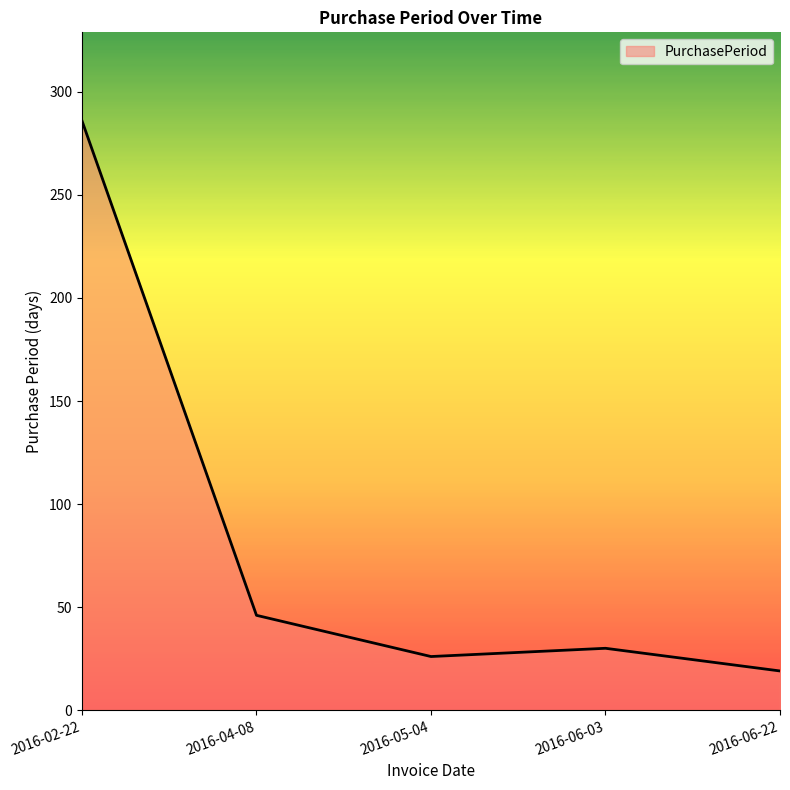

List the labels in order of value, largest first.

2016-02-22, 2016-04-08, 2016-06-03, 2016-05-04, 2016-06-22